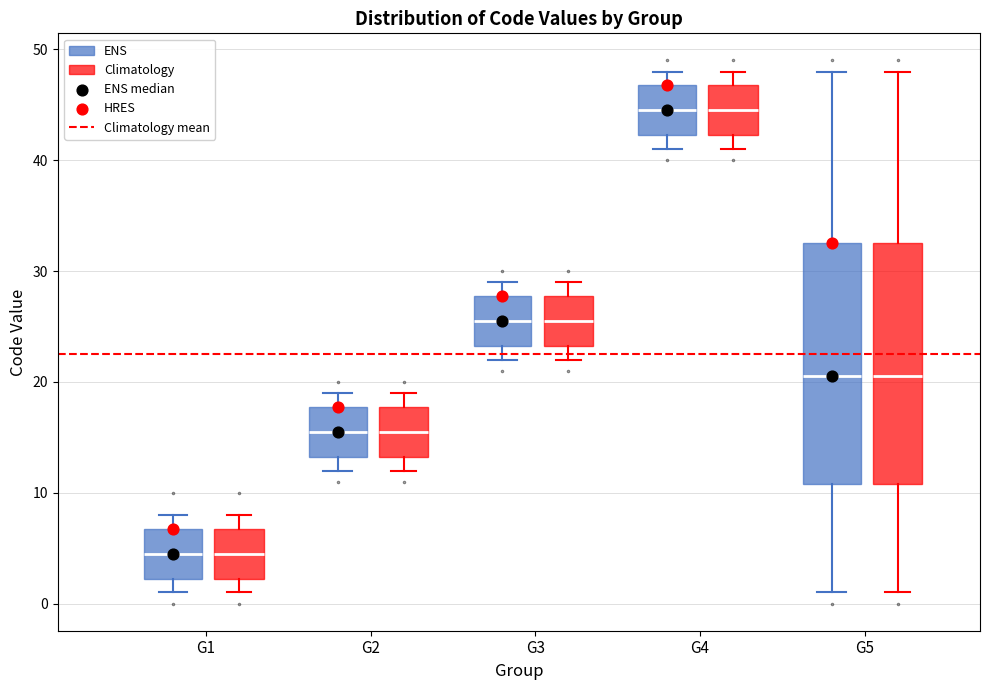

Reading left to right, read every box against the y-axis: the position of its median line, the range the box covers, and the ends of its whiskers. The values are not printed on the chart, so give them approximately, as read against the axis.

G1 (ENS): median 5, box 2 to 7, whiskers 1 to 8
G1 (Climatology): median 5, box 2 to 7, whiskers 1 to 8
G2 (ENS): median 16, box 13 to 18, whiskers 12 to 19
G2 (Climatology): median 16, box 13 to 18, whiskers 12 to 19
G3 (ENS): median 26, box 23 to 28, whiskers 22 to 29
G3 (Climatology): median 26, box 23 to 28, whiskers 22 to 29
G4 (ENS): median 45, box 42 to 47, whiskers 41 to 48
G4 (Climatology): median 45, box 42 to 47, whiskers 41 to 48
G5 (ENS): median 21, box 11 to 33, whiskers 1 to 48
G5 (Climatology): median 21, box 11 to 33, whiskers 1 to 48